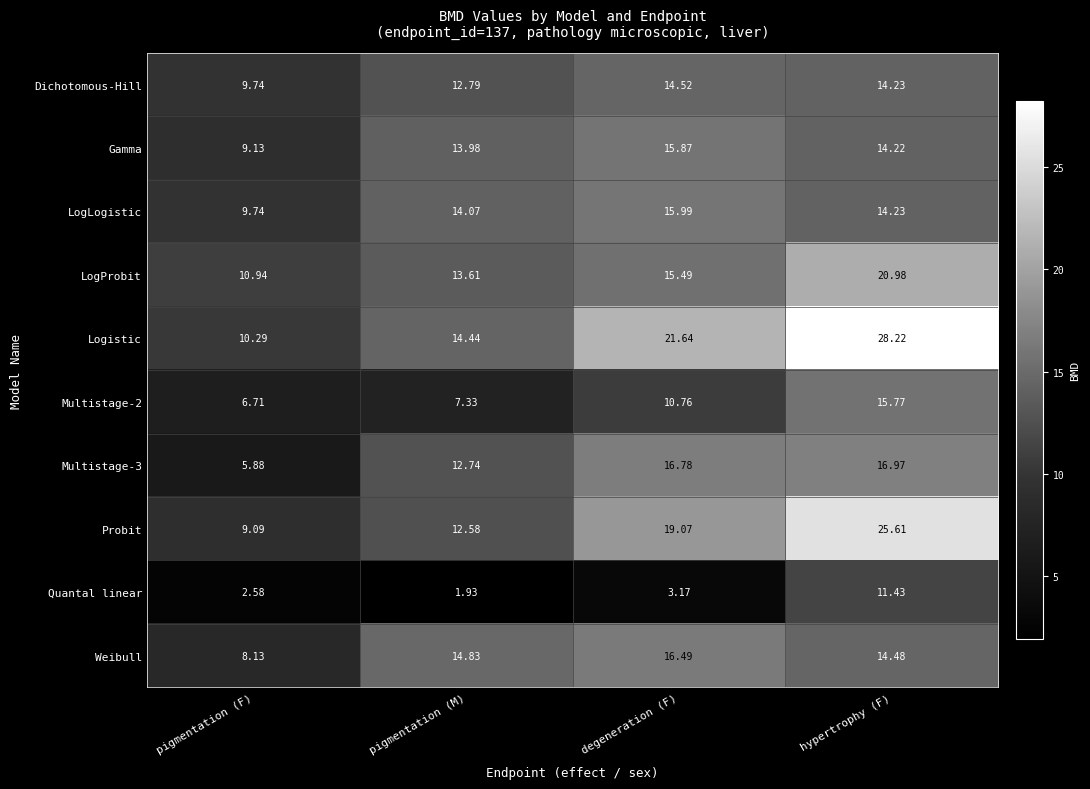

Which series has the widest spread of values?

Logistic